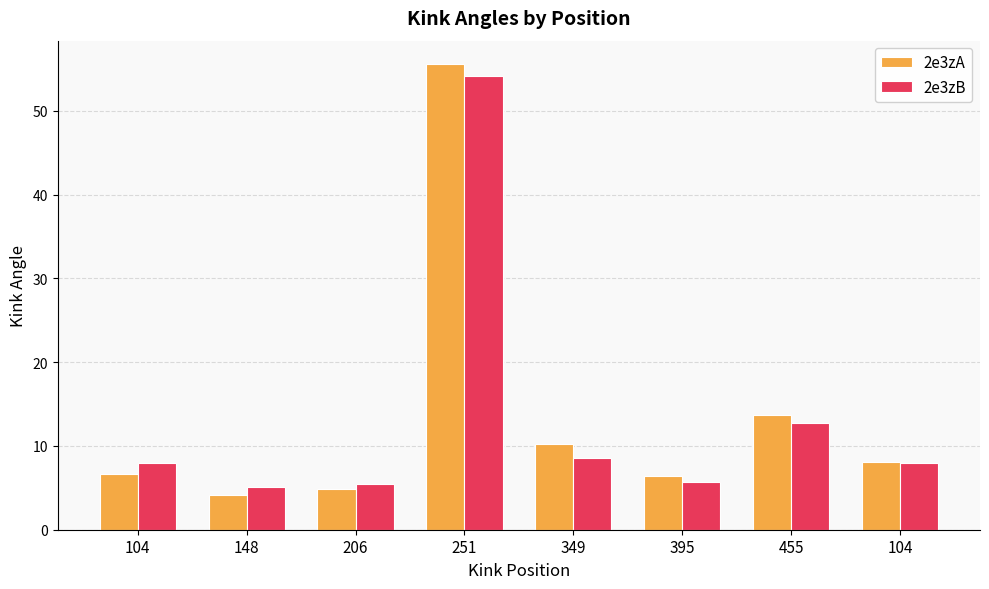

How many series are shown in this chart?

2